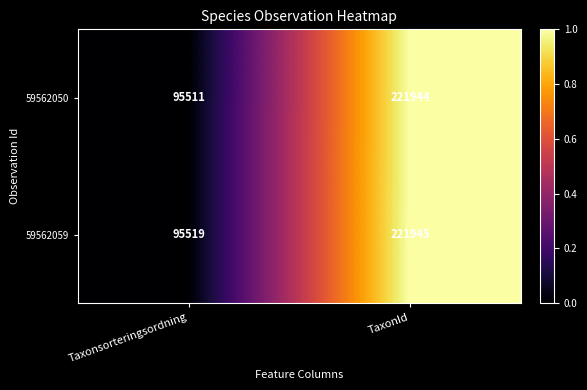

What is the minimum value for 59562050?

95511